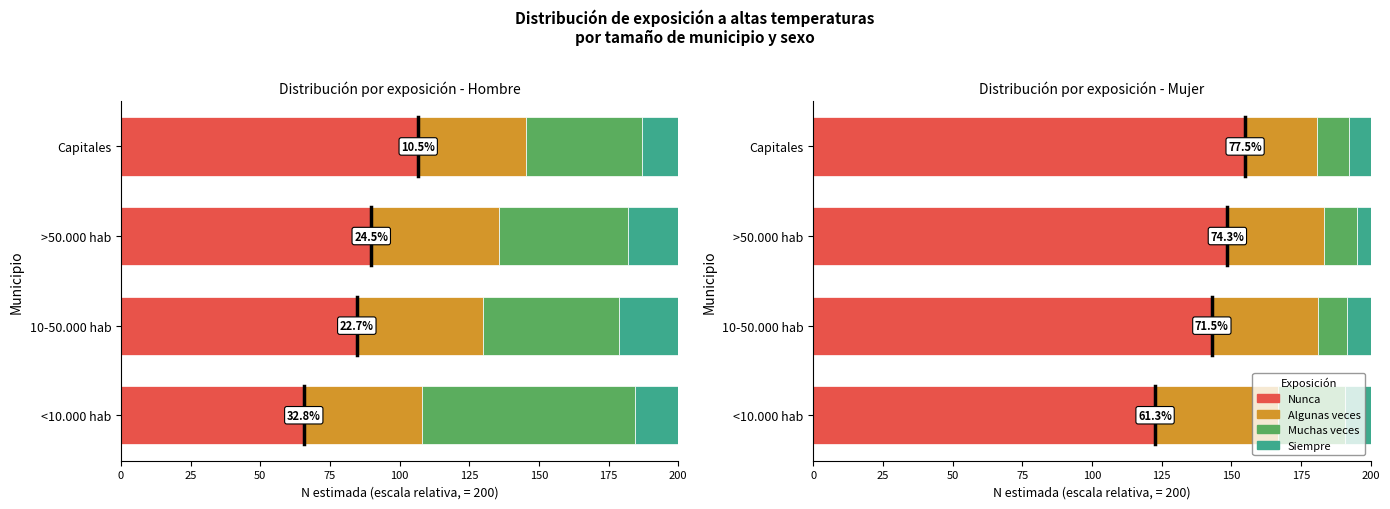

How many data points in Siempre are less than 8?

2